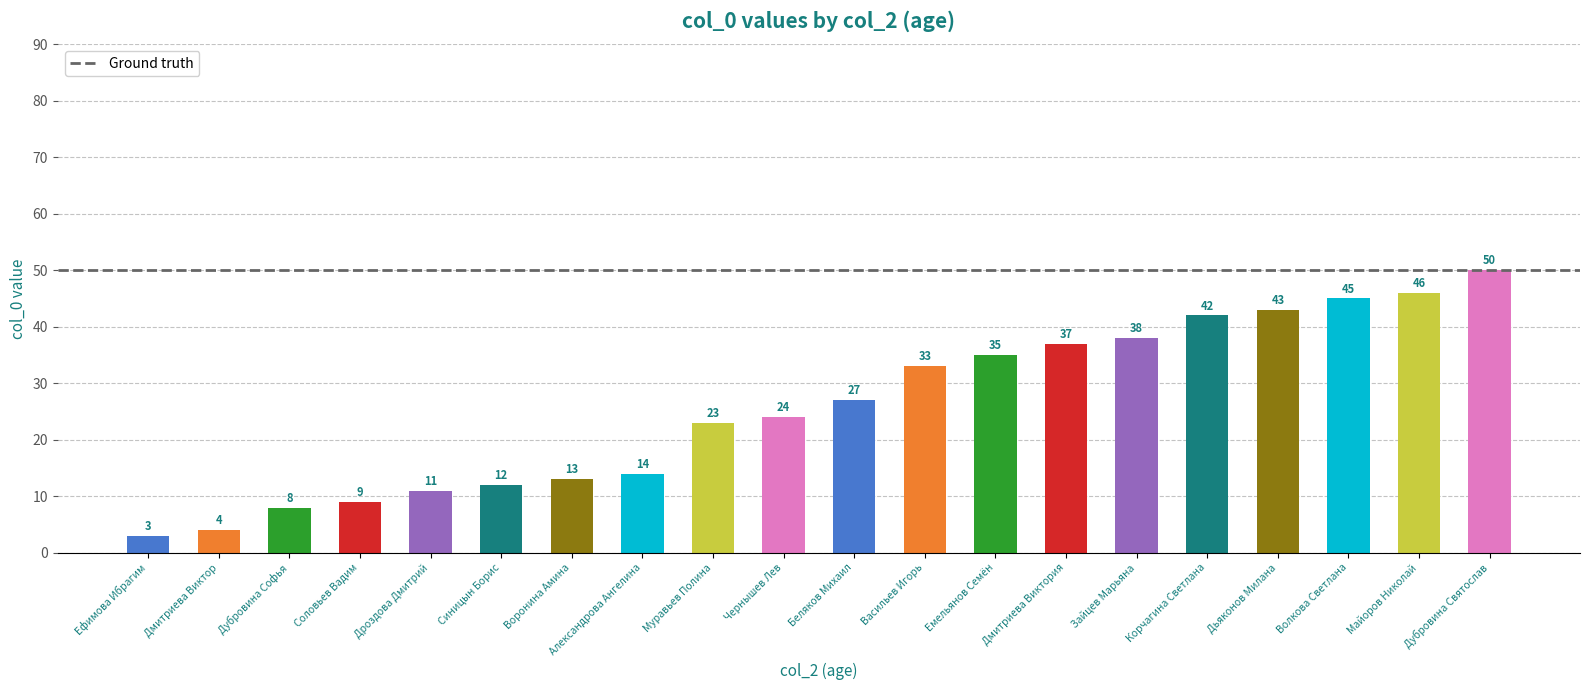

List the labels in order of value, largest first.

Дубровина Святослав, Майоров Николай, Волкова Светлана, Дьяконов Милана, Корчагина Светлана, Зайцев Марьяна, Дмитриева Виктория, Емельянов Семён, Васильев Игорь, Беляков Михаил, Чернышев Лев, Муравьев Полина, Александрова Ангелина, Воронина Амина, Синицын Борис, Дроздова Дмитрий, Соловьев Вадим, Дубровина Софья, Дмитриева Виктор, Ефимова Ибрагим